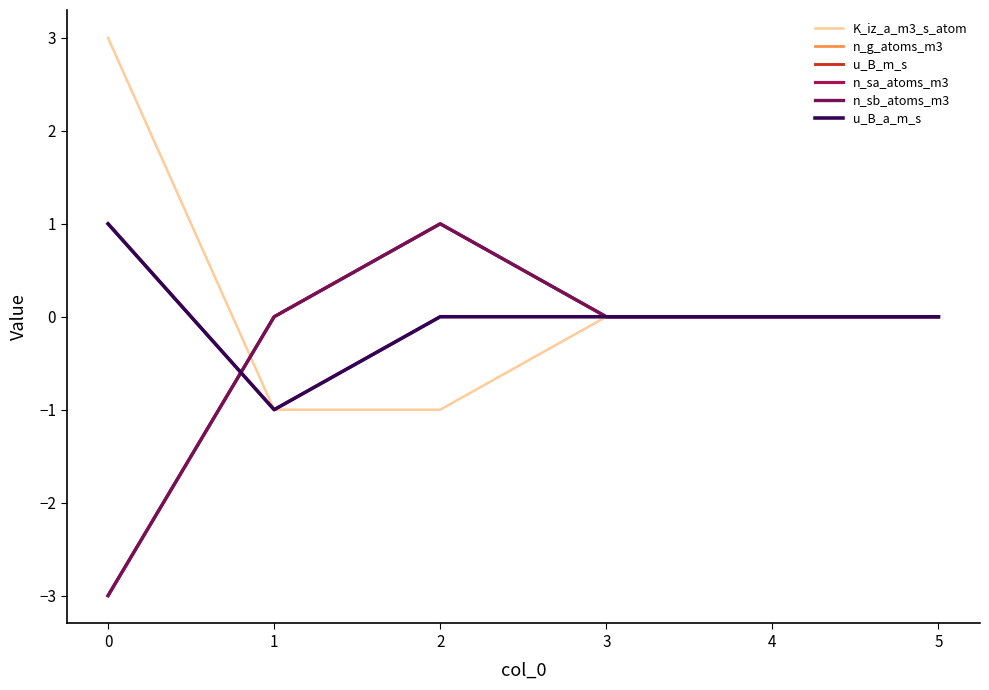

Does the chart display data point markers on the line(s)?

No